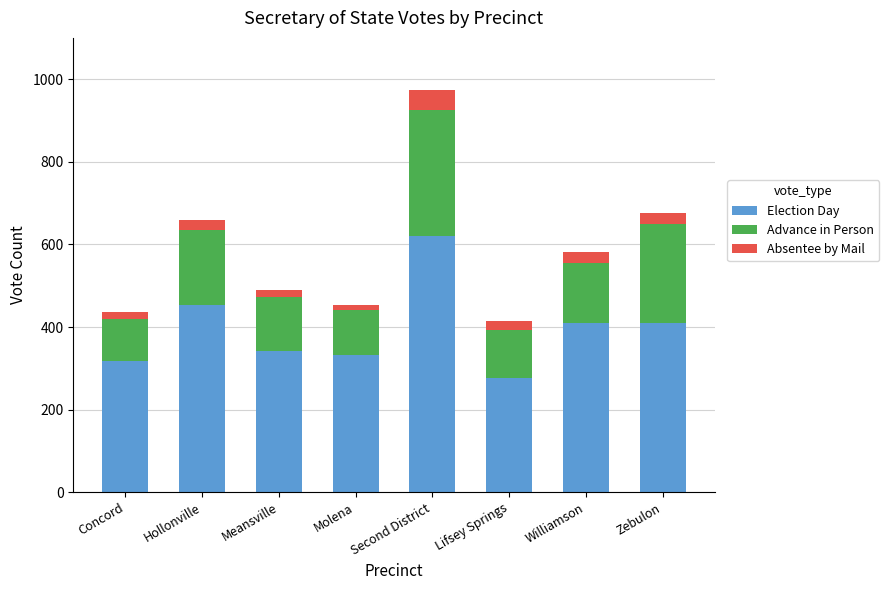

What is the value of the Election Day bar at the 7th from the left?

409